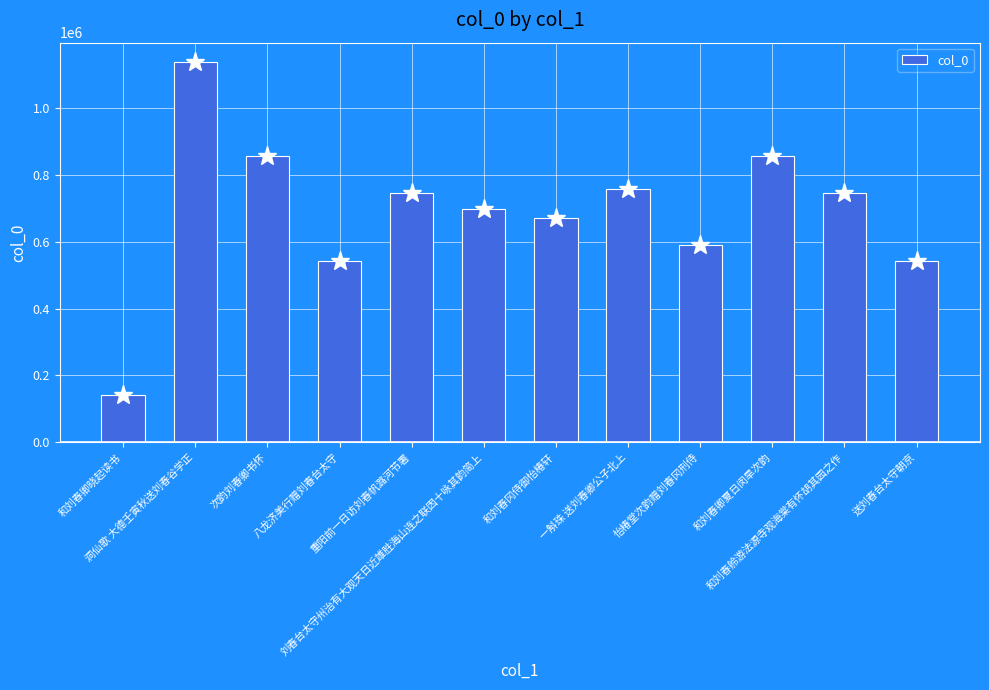

Which category has the highest value across all series?

洞仙歌 大德壬寅秋送刘春谷学正